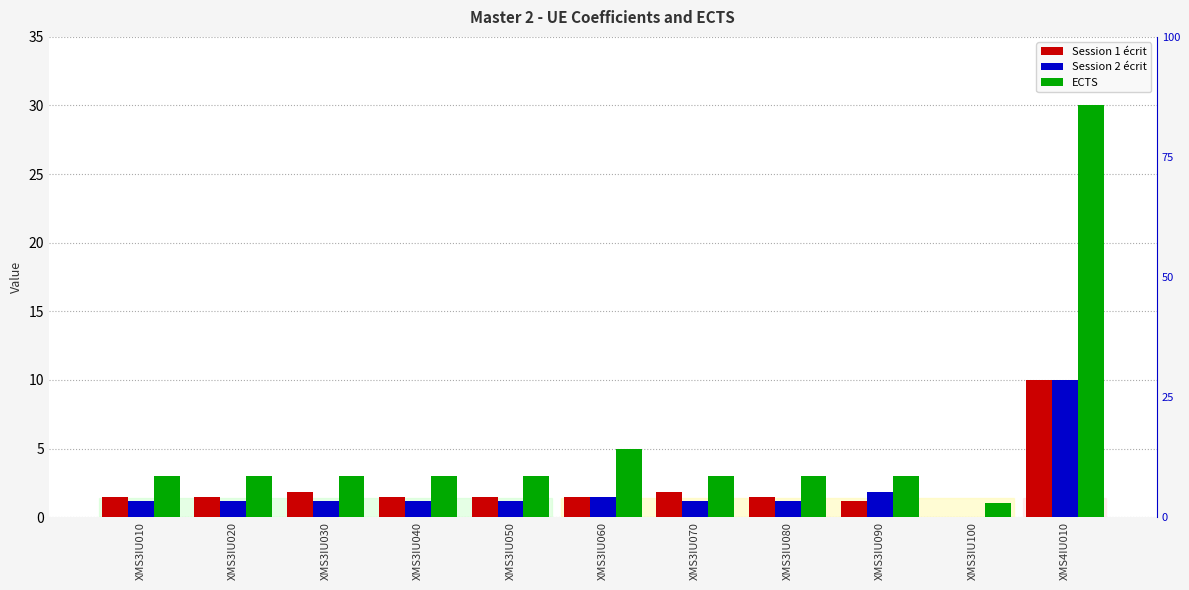

List the labels in order of Session 1 écrit value, smallest first.

XMS3IU100, XMS3IU090, XMS3IU010, XMS3IU020, XMS3IU040, XMS3IU050, XMS3IU060, XMS3IU080, XMS3IU030, XMS3IU070, XMS4IU010